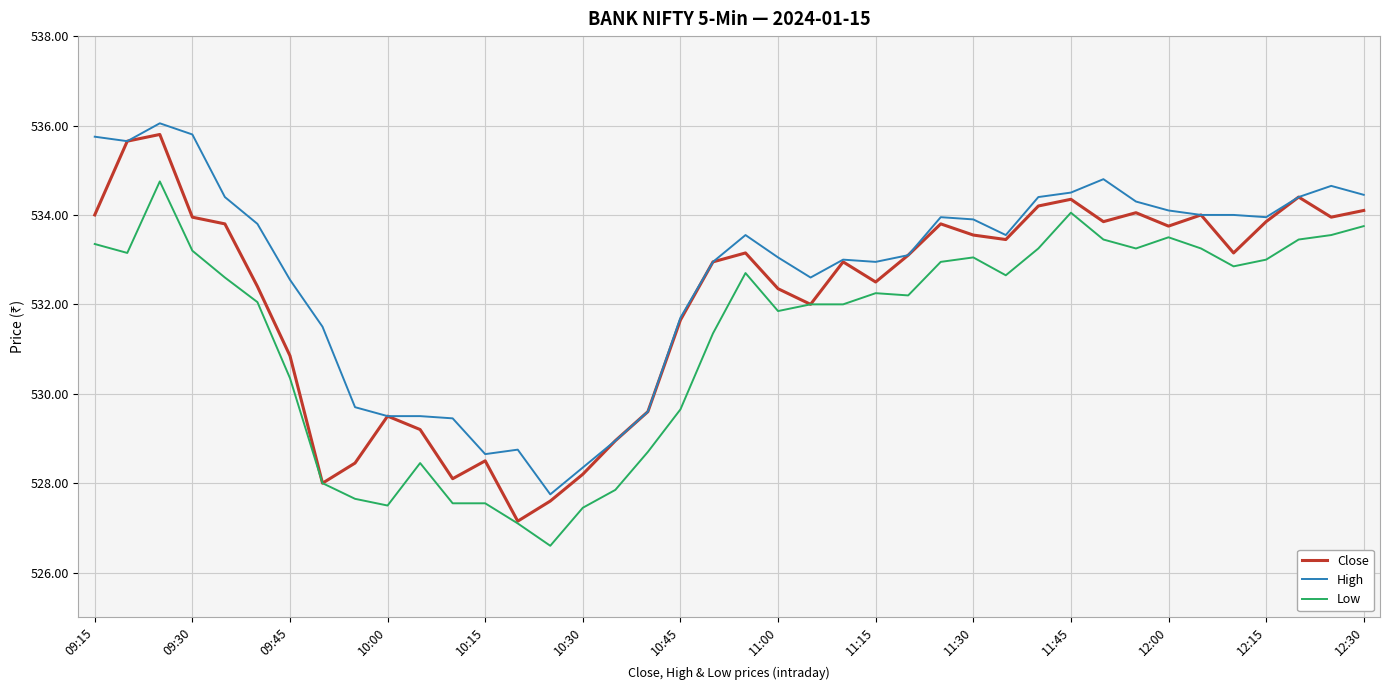

True or false: Close has more than 2 points higher than both neighbors.

True